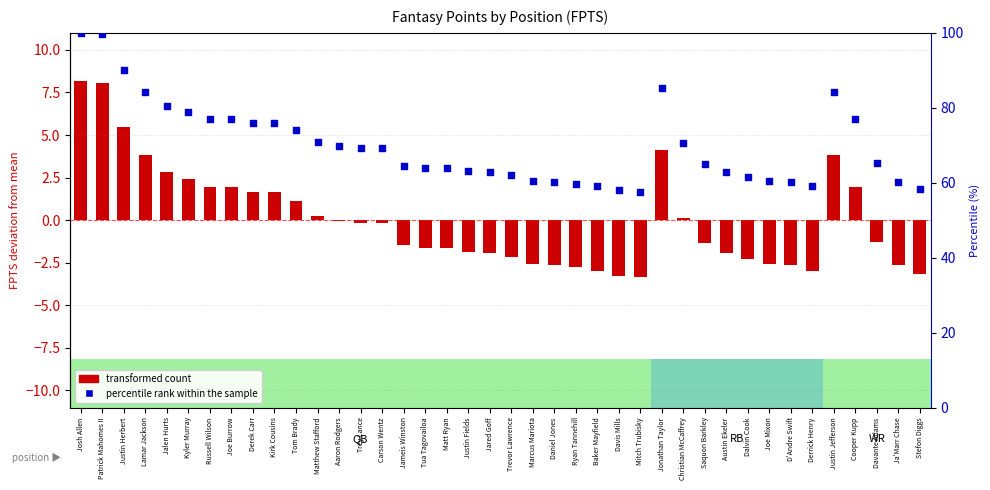

Is the value of percentile rank within the sample at Davante Adams greater than the value of transformed count at Saquon Barkley?

Yes